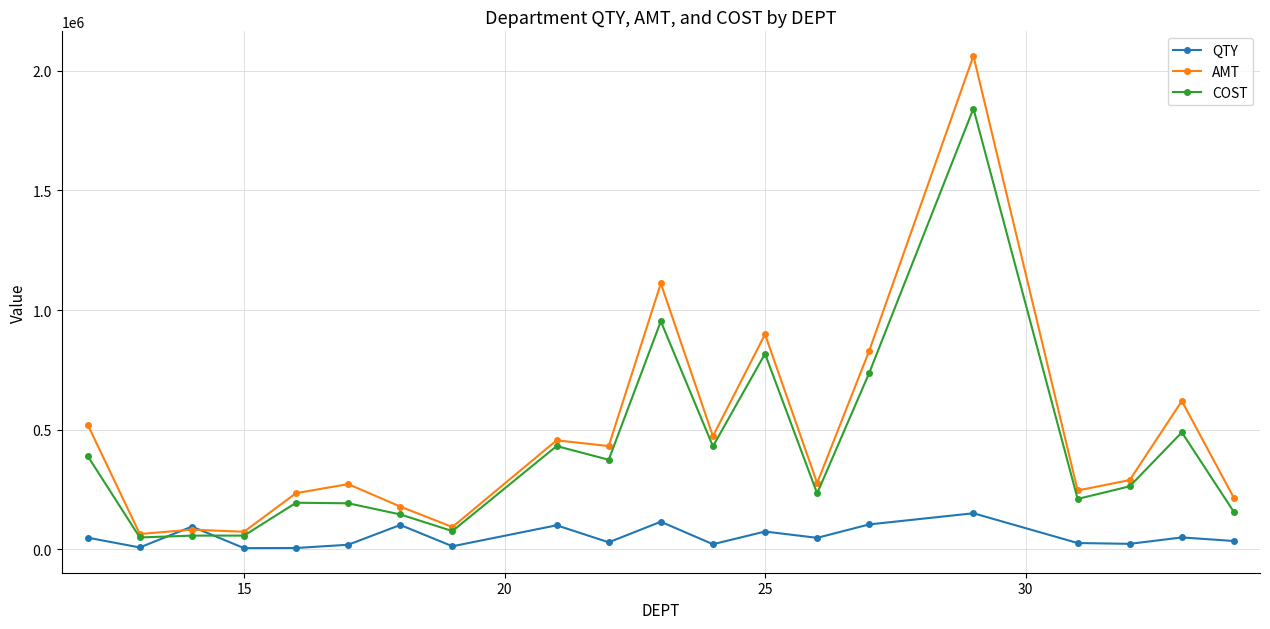

True or false: QTY has more than 0 interior local peaks.

True